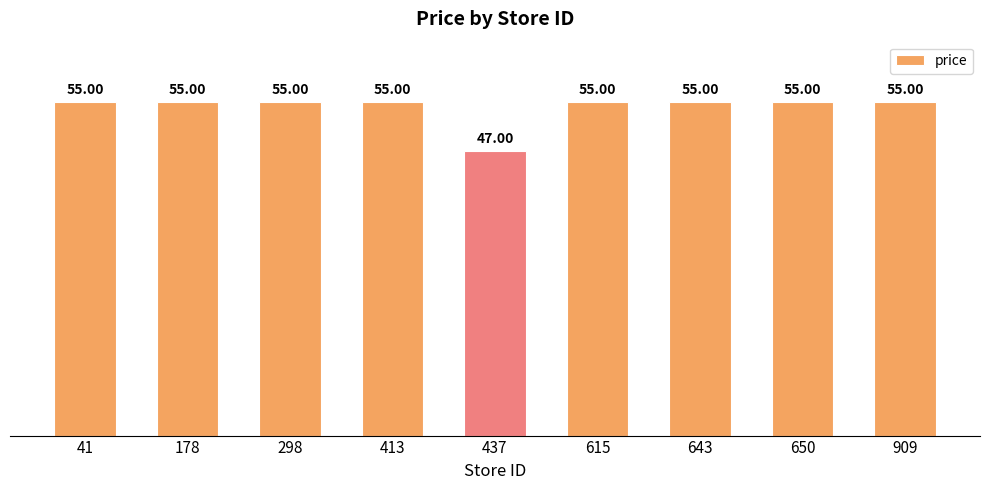

What is the sum of all values?

487